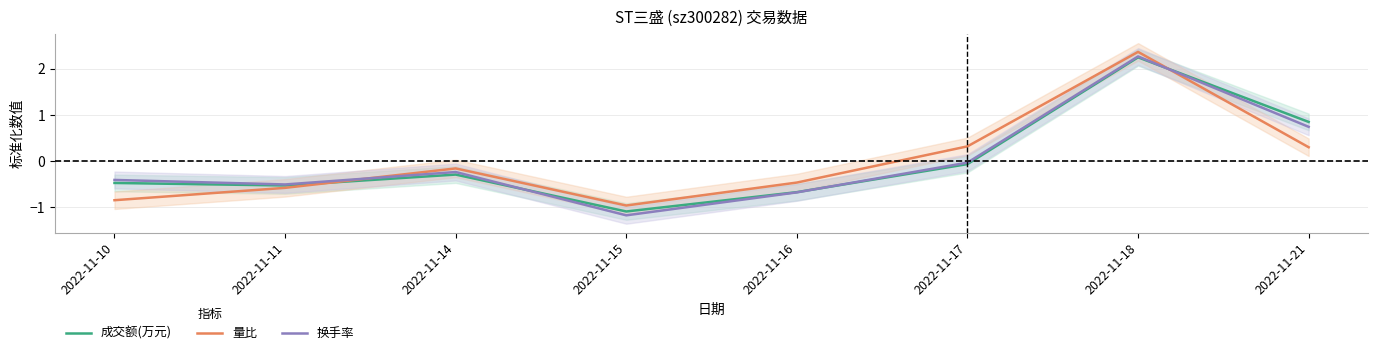

True or false: 换手率 has more than 2 points higher than both neighbors.

False